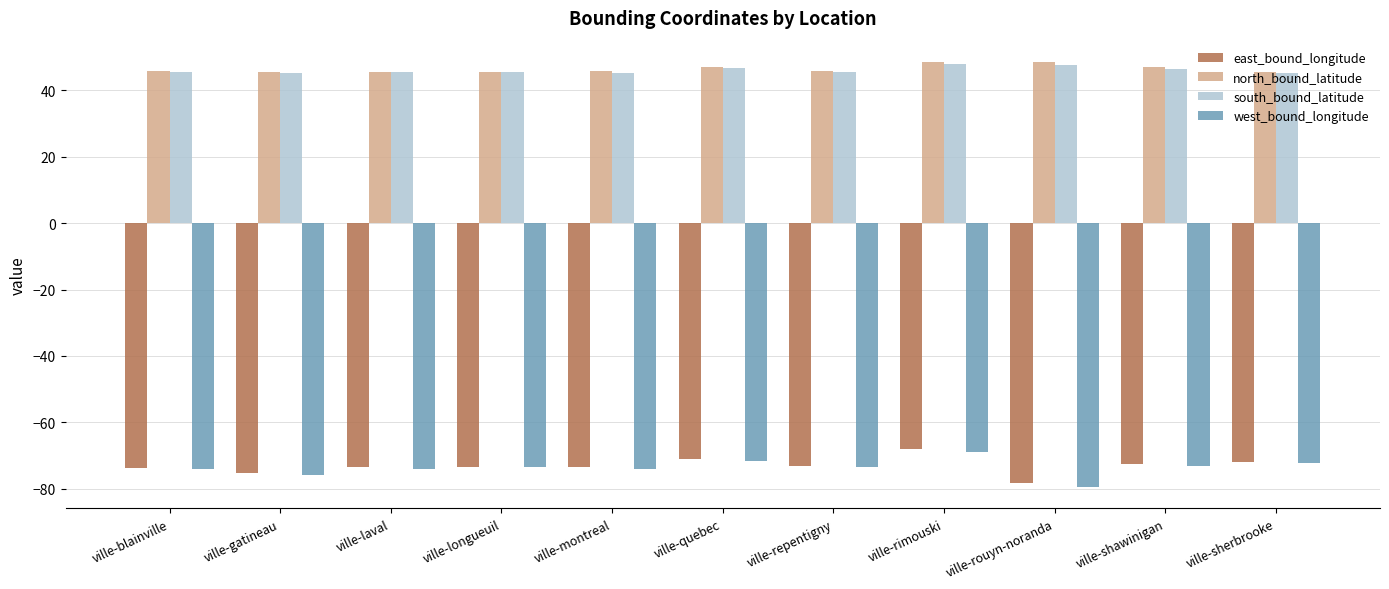

What is the label of the 7th bar from the left?

ville-repentigny